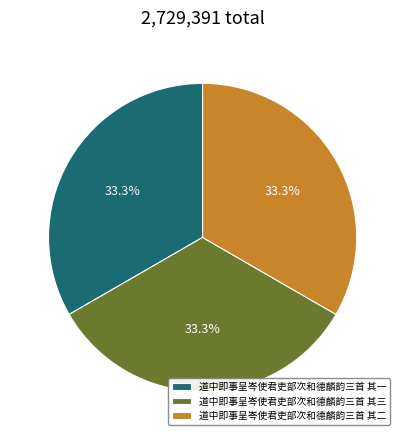

Is it true that 道中即事呈岑使君吏部次和德麟韵三首 其一 is 48% of the pie?

False